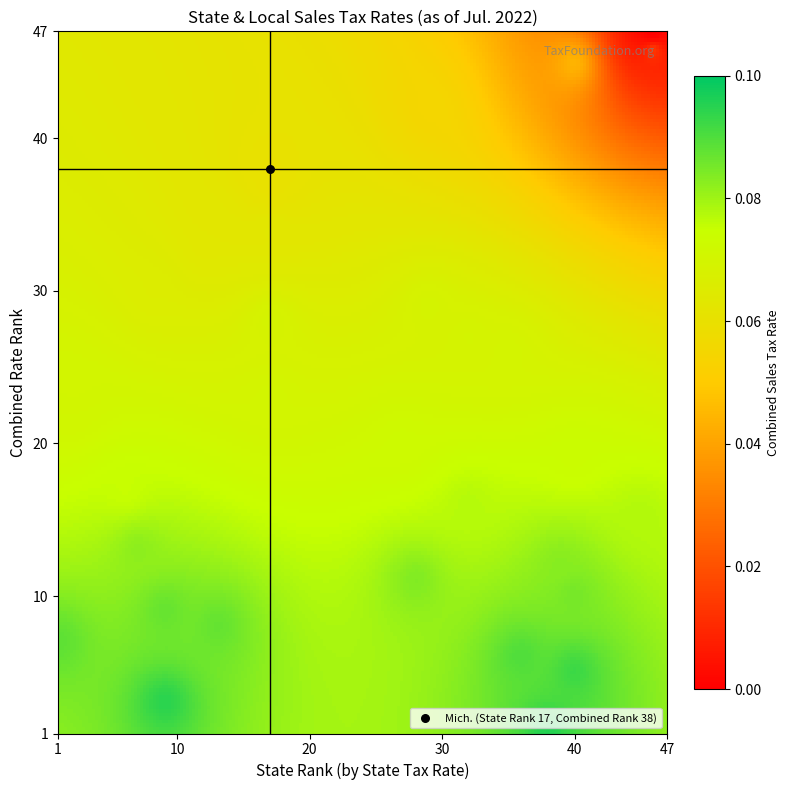

What is the spread (max minus min) of values at 9?

40.0